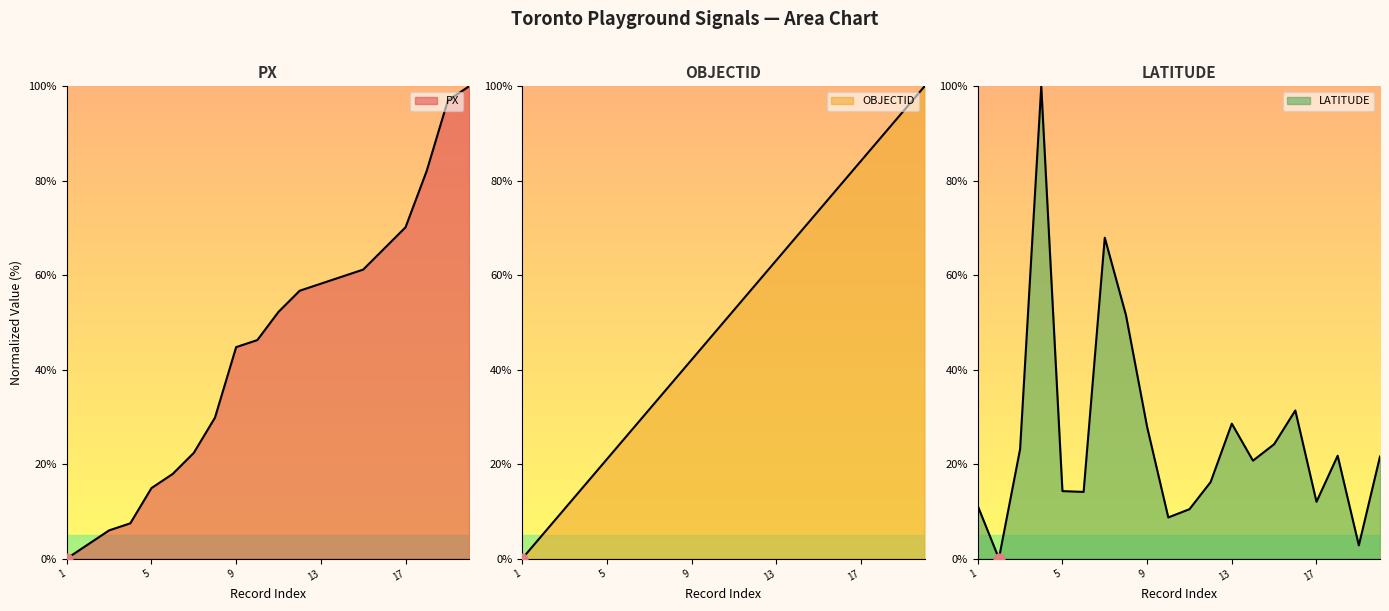

What are all the series names shown in the legend?

PX, OBJECTID, LATITUDE